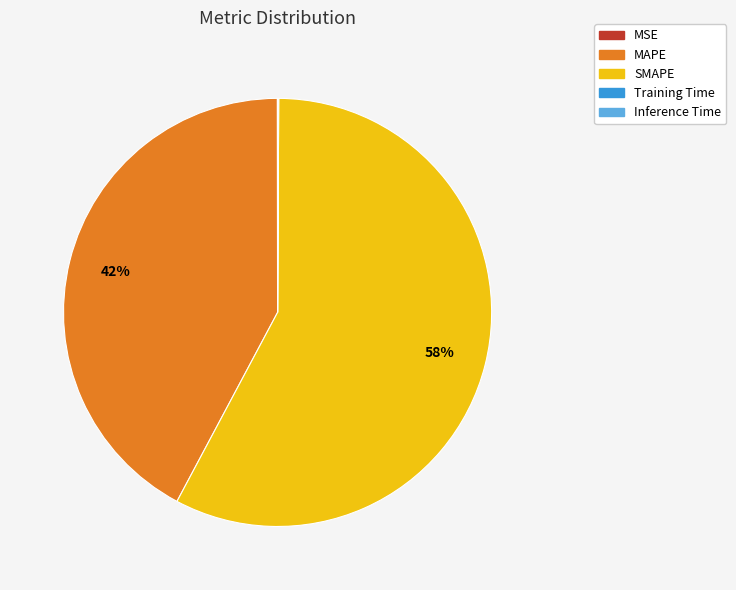

To the nearest percent, what is the difference between the largest and smallest slice percentages?

58%